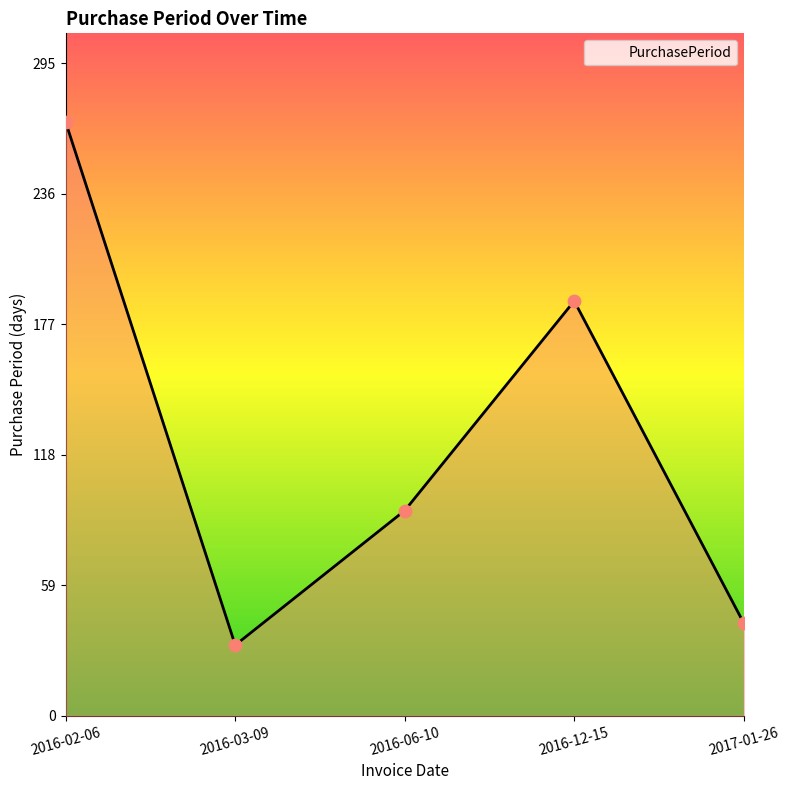

Which has a higher value, 2016-06-10 or 2016-02-06?

2016-02-06